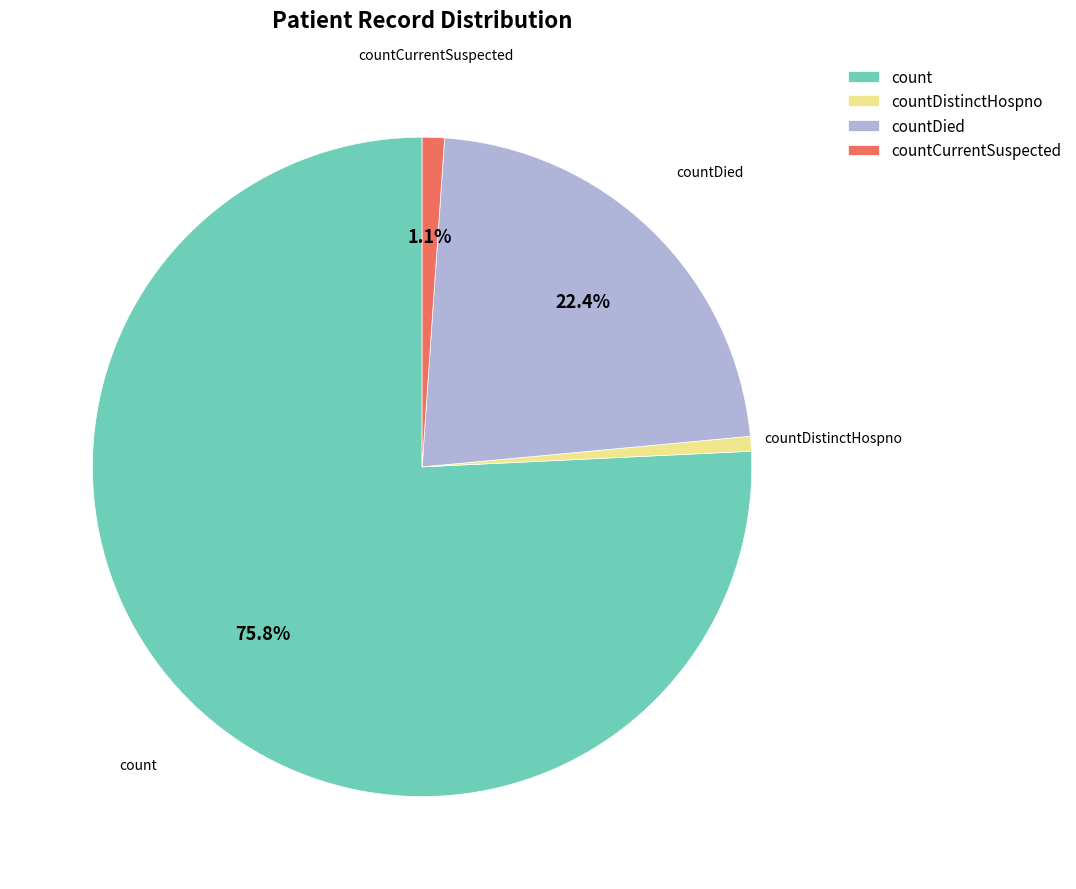

To the nearest percent, what percentage of the pie is countCurrentSuspected?

1%